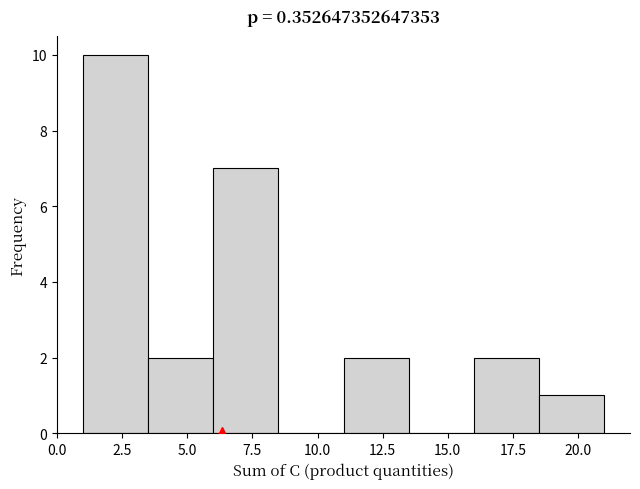

How tall is the bar that spans 18.5 to 21.0 on the x-axis? The values are not printed on the chart, so give them approximately, as read against the axis.

1